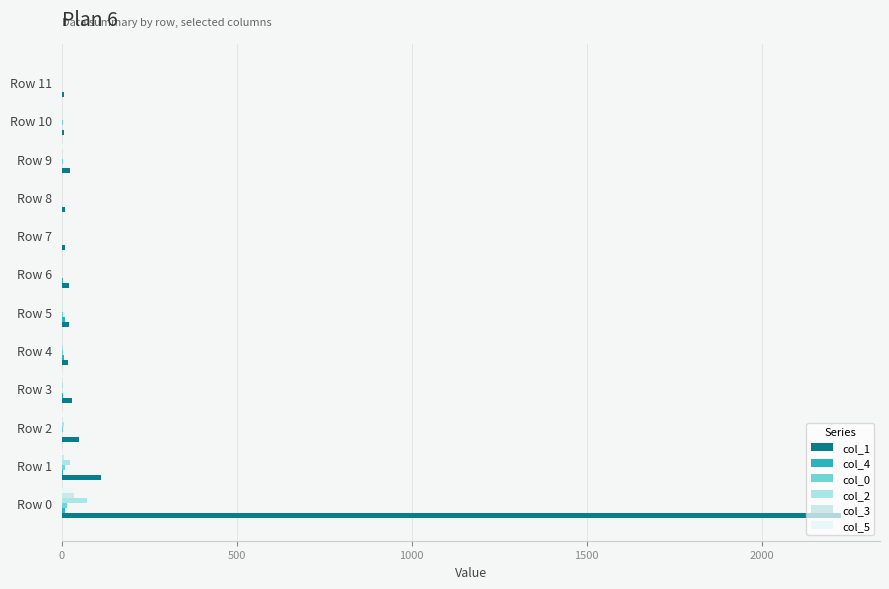

How many categories are shown in the chart?

12